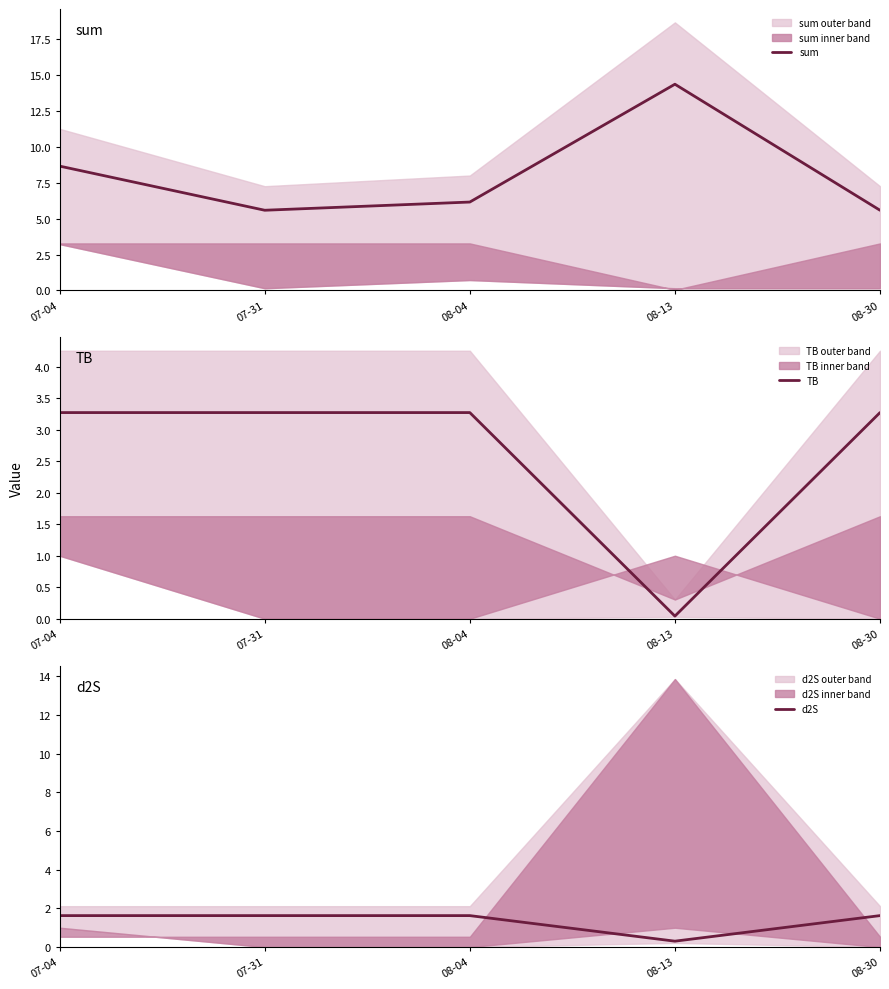

Reading right to left, what are all the values shown in this chart?

sum: 08-30=5.6	08-13=14.4	08-04=6.2	07-31=5.6	07-04=8.7
TB: 08-30=3.3	08-13=0.0	08-04=3.3	07-31=3.3	07-04=3.3
d2S: 08-30=1.6	08-13=0.3	08-04=1.6	07-31=1.6	07-04=1.6